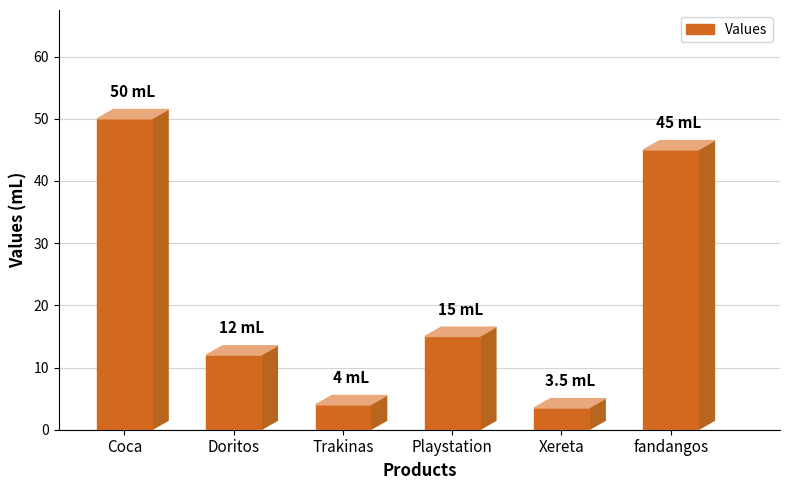

What is the sum of the values at Doritos and Trakinas?

16.0